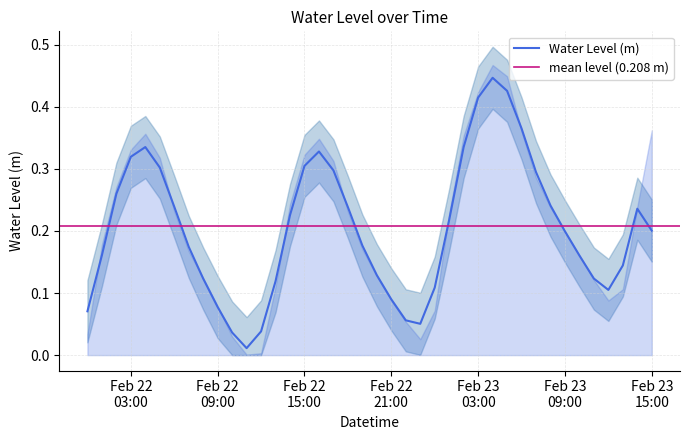

At which label is the value closest to 0?

2024-02-22 11:00:00